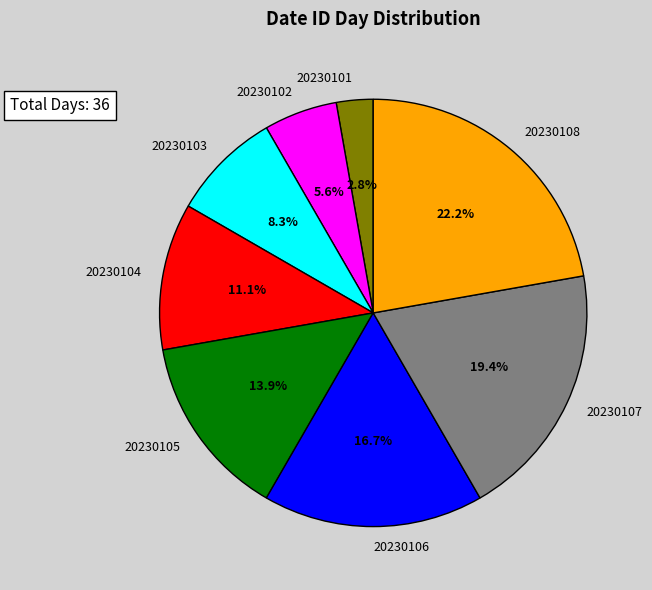

What is the smallest slice in the pie chart?

20230101